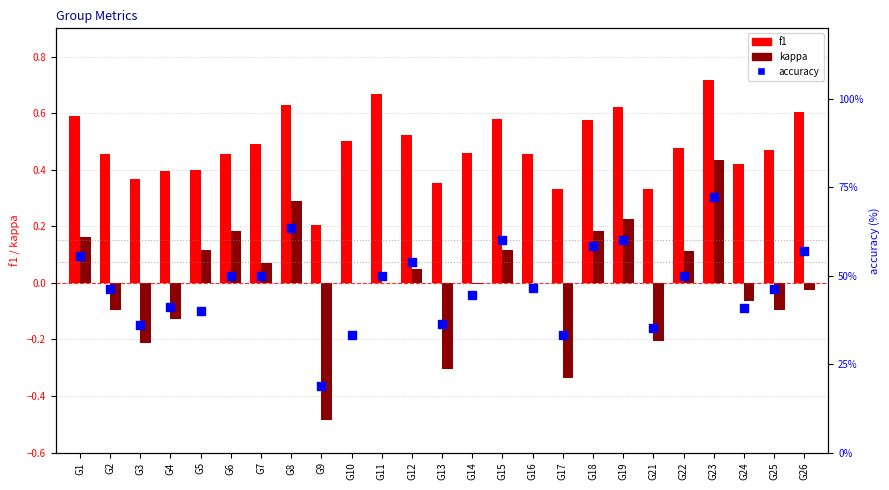

Which series has the largest Y range (max minus min)?

accuracy